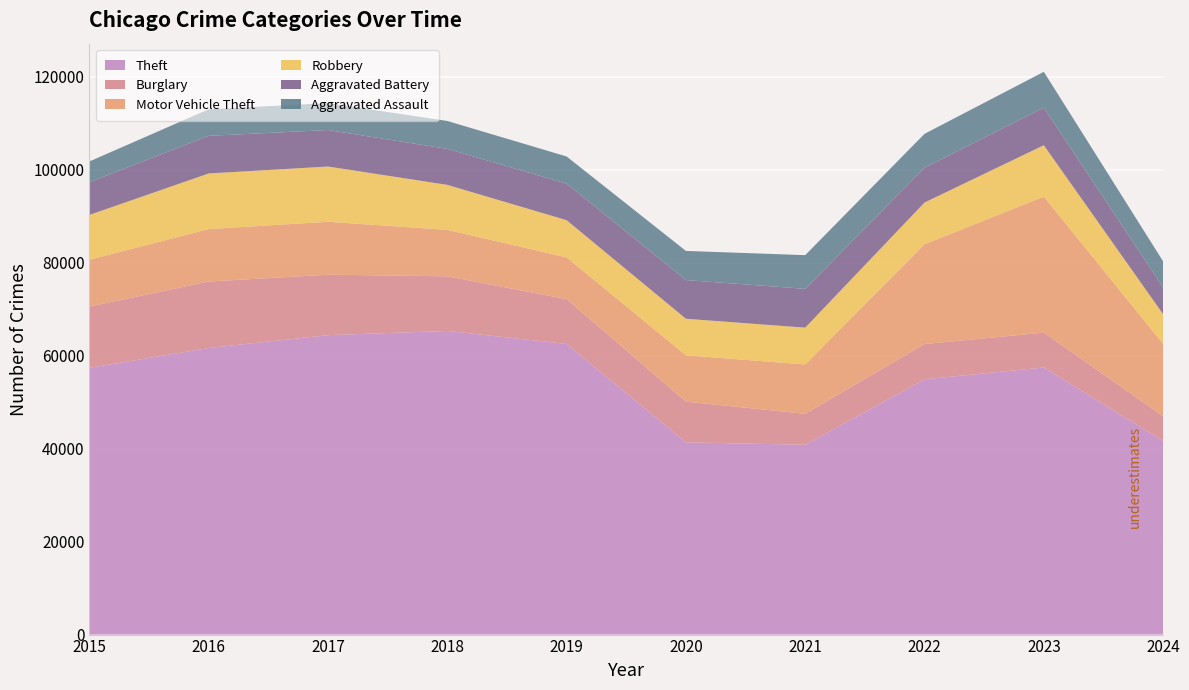

Reading right to left, extract all data points from this chart.

Theft: 41638	57437	54883	40813	41340	62495	65290	64386	61623	57351
Burglary: 5322	7484	7593	6662	8758	9638	11747	13001	14289	13184
Motor Vehicle Theft: 15548	29250	21463	10604	9959	8977	9985	11380	11285	10068
Robbery: 6389	11053	8963	7920	7855	7995	9681	11880	11960	9638
Aggravated Battery: 5755	8077	7491	8347	8320	7858	7735	7845	8086	7019
Aggravated Assault: 5608	7710	7280	7242	6265	5841	6002	5793	5713	4480